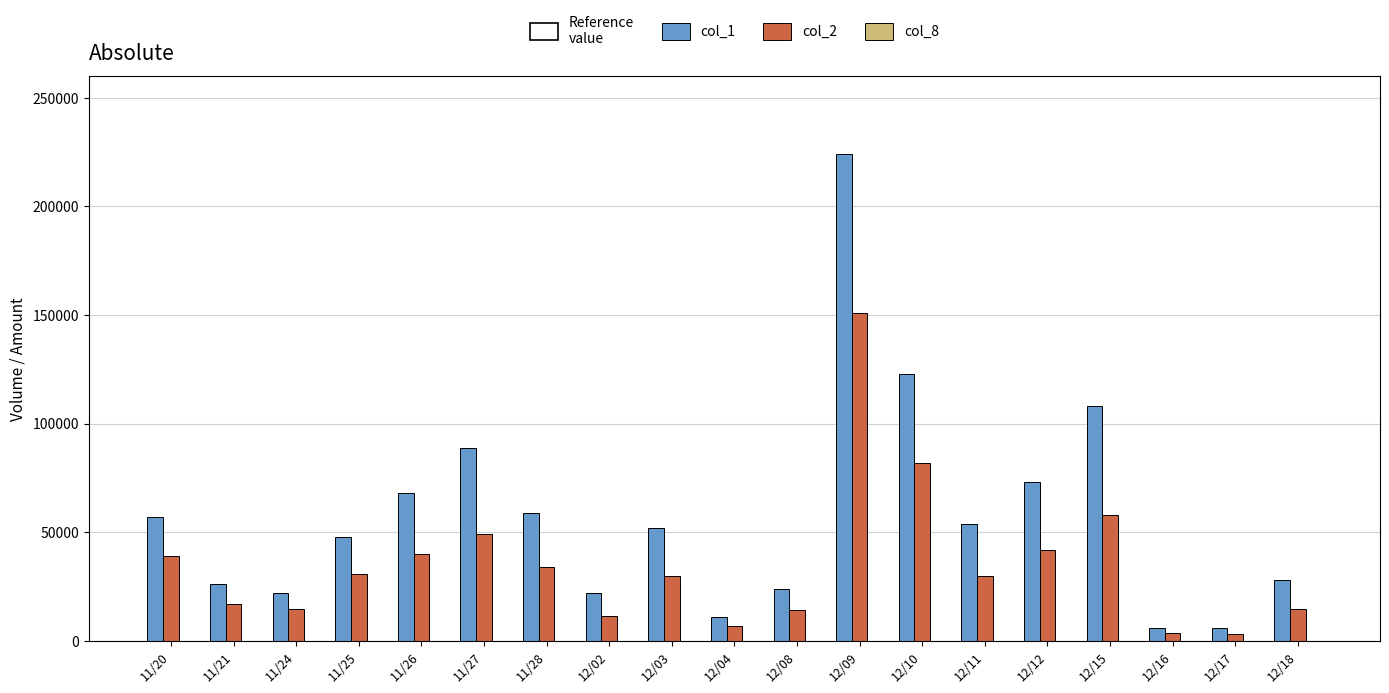

At which category is the sum across all series the highest?

12/09